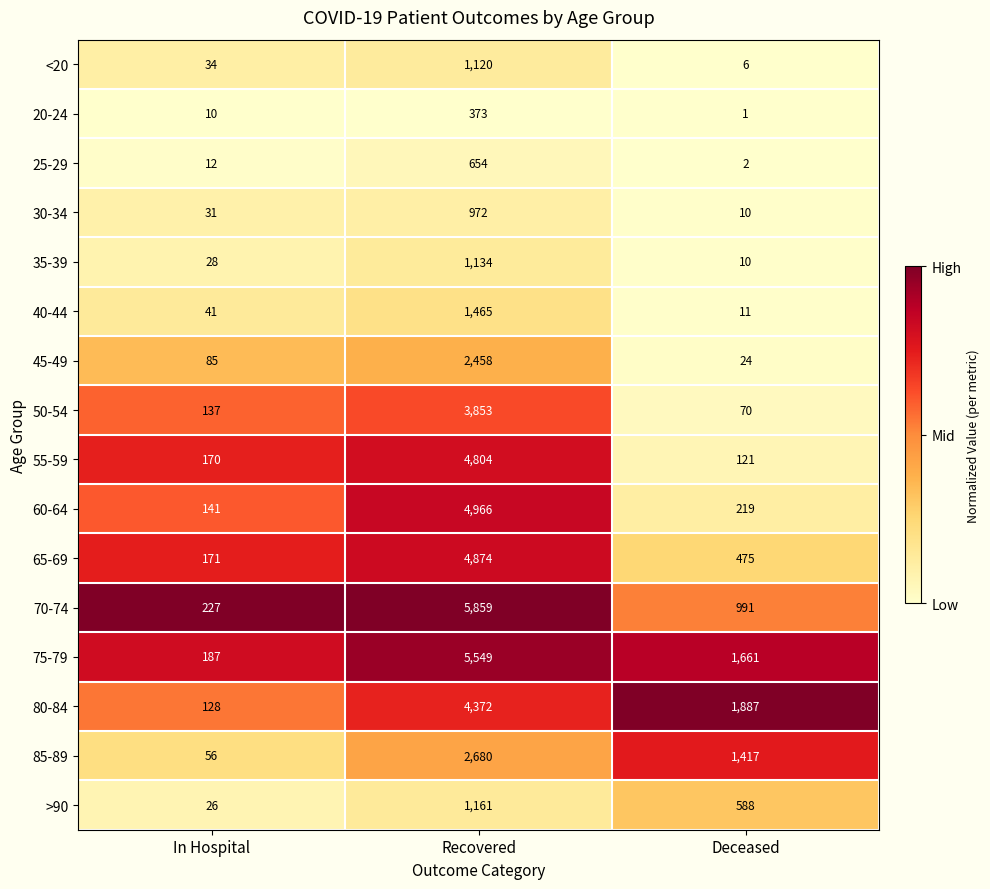

List the series in order of their peak value, highest first.

70-74, 75-79, 60-64, 65-69, 55-59, 80-84, 50-54, 85-89, 45-49, 40-44, >90, 35-39, <20, 30-34, 25-29, 20-24